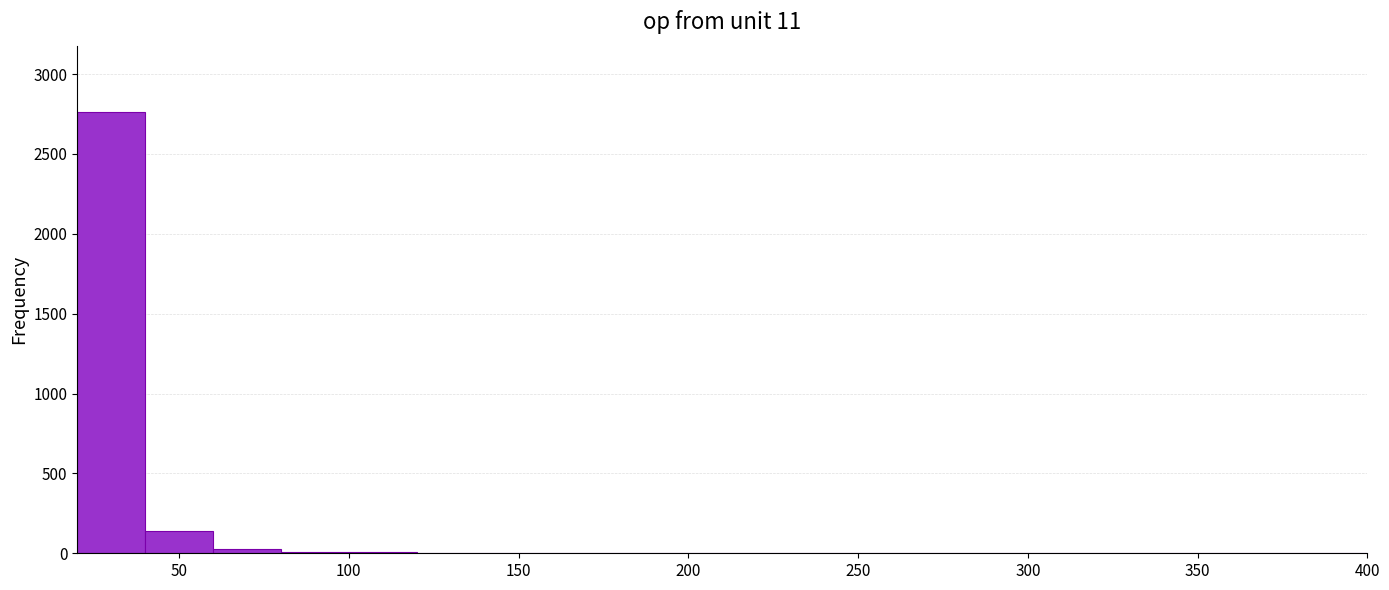

What is the height of the bar covering 40 to 60 on the x-axis? The values are not printed on the chart, so give them approximately, as read against the axis.

150